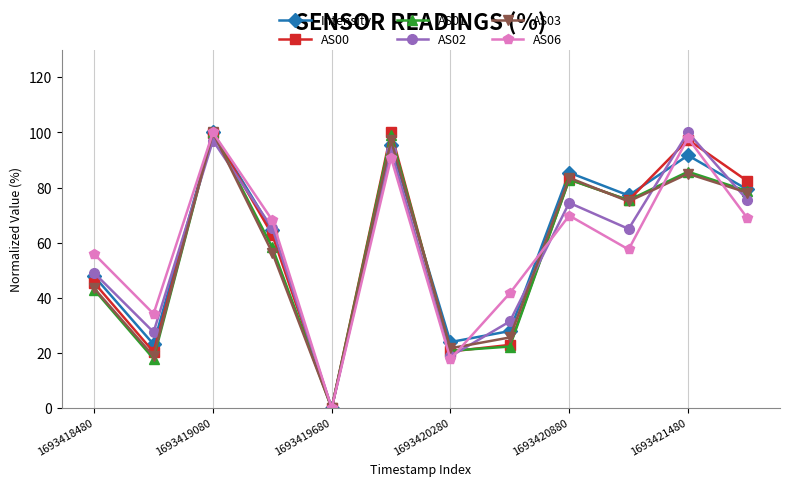

How many interior local valleys does the AS03 series have?

4